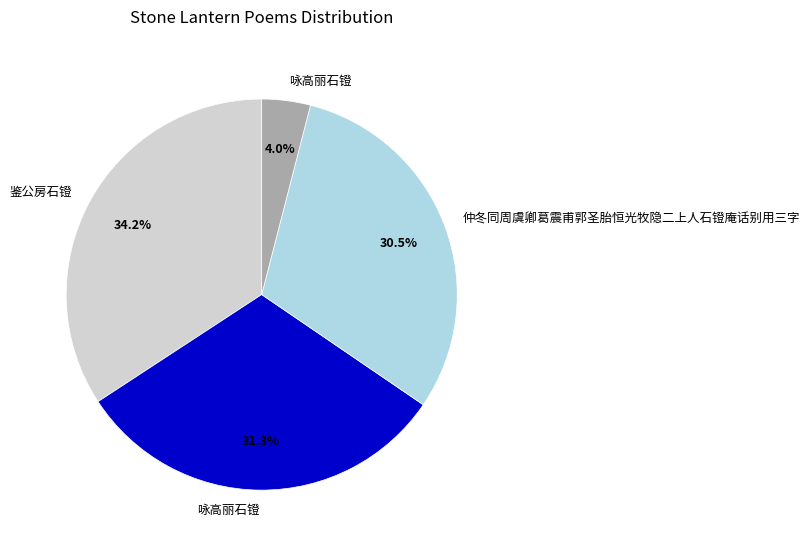

Does any single category account for the majority?

No